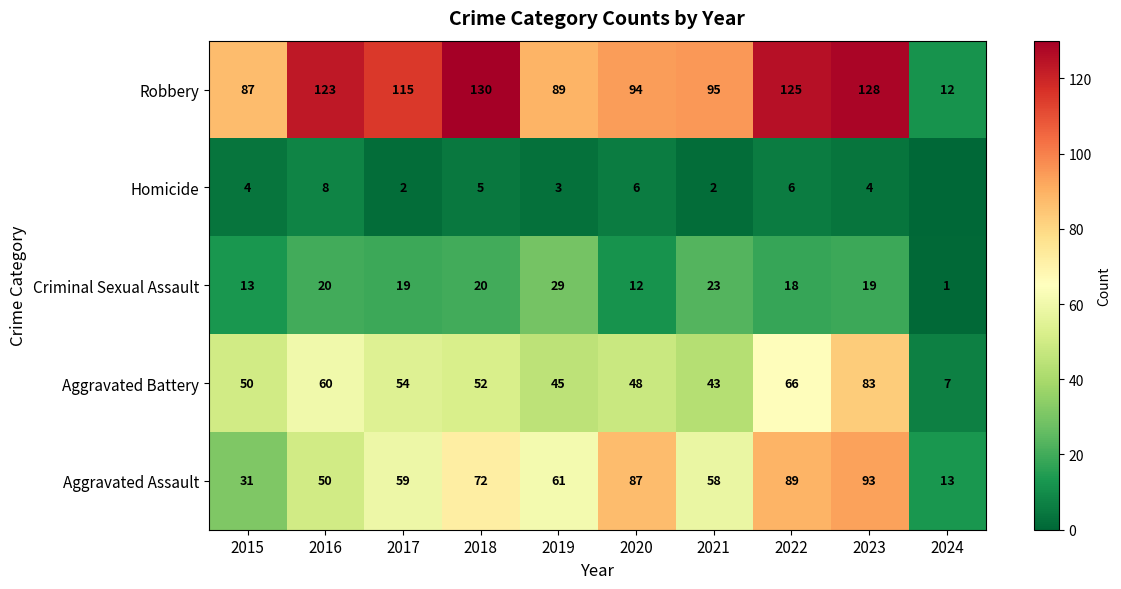

True or false: Robbery has a value of 115 at 2017.

True